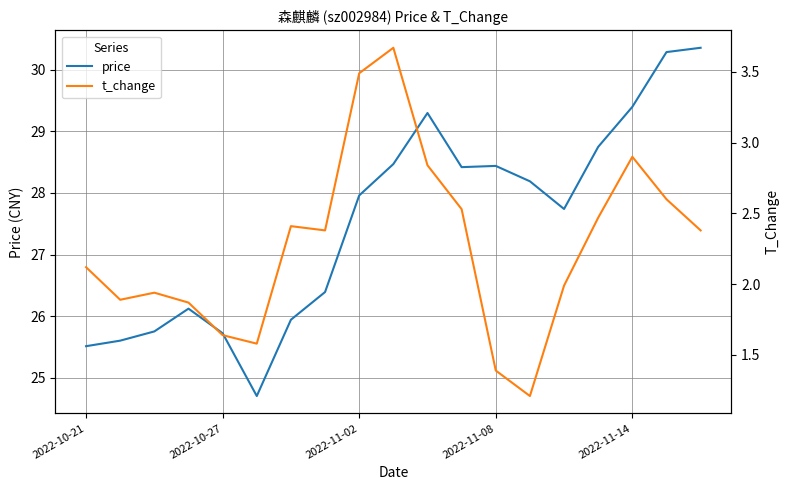

Is it true that price equals 16.2 at 2022-10-21?

False